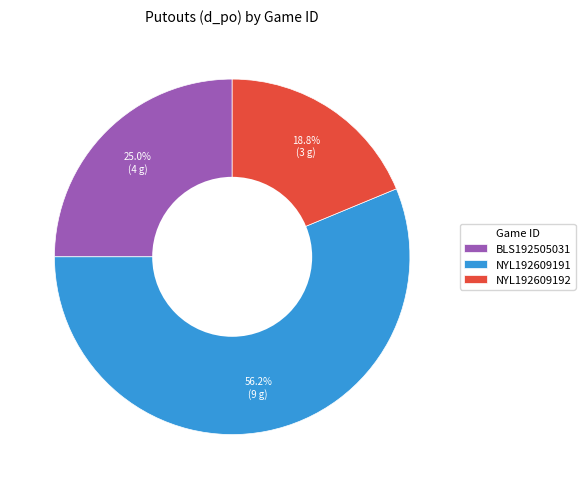

To the nearest percent, what portion does BLS192505031 represent?

25%